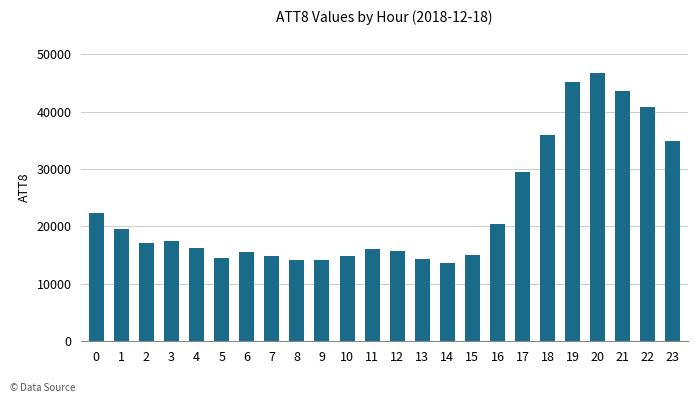

What is the maximum value shown in the chart?

46700